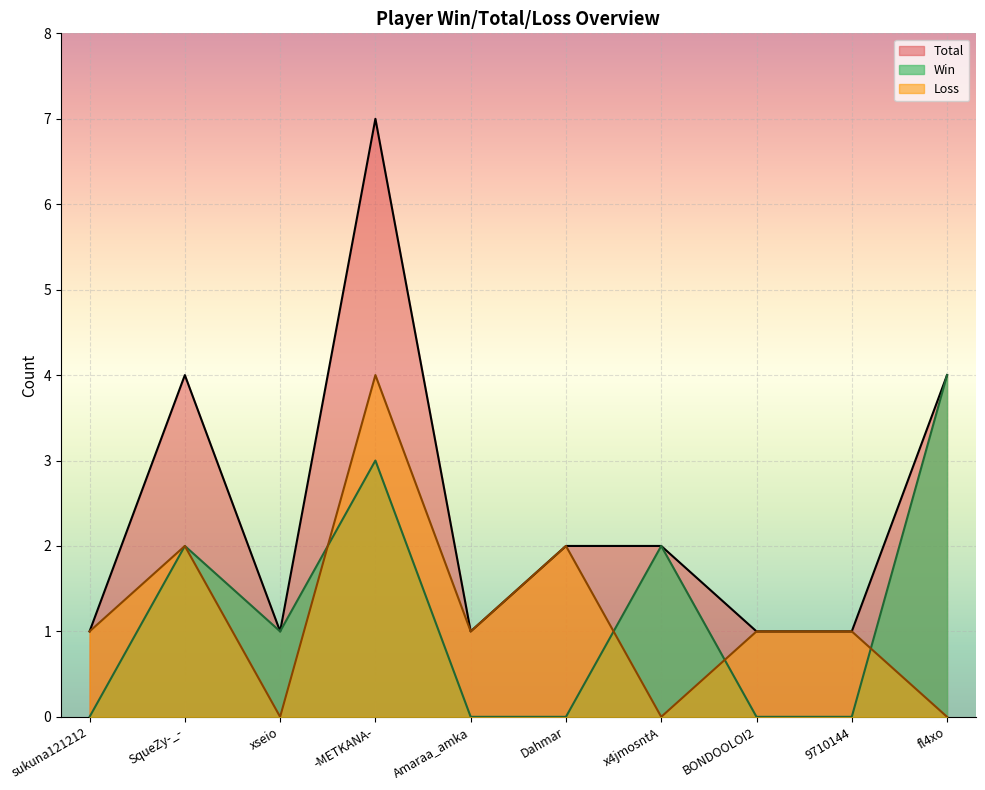

What is the spread (max minus min) of values at fl4xo?

4